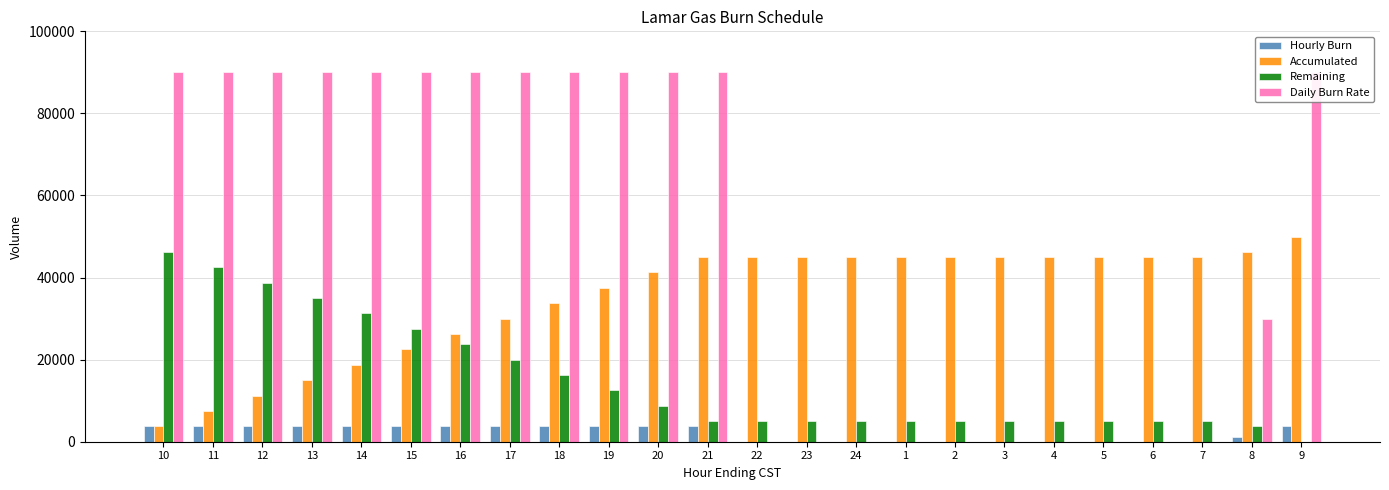

Which series changed the most between 10 and 6?

Daily Burn Rate